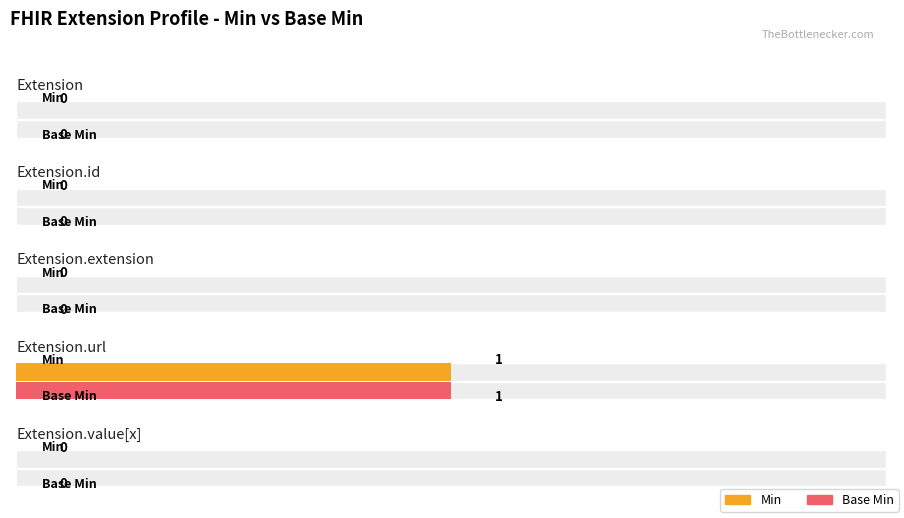

What is the label of the 4th bar from the left?

Extension.url